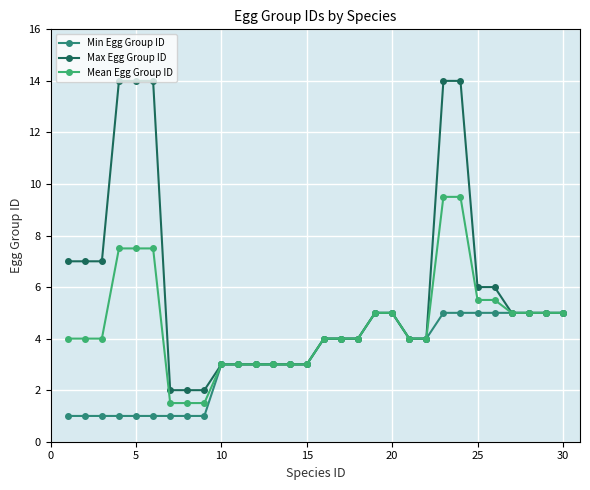

What is the minimum value shown in the chart?

1.0